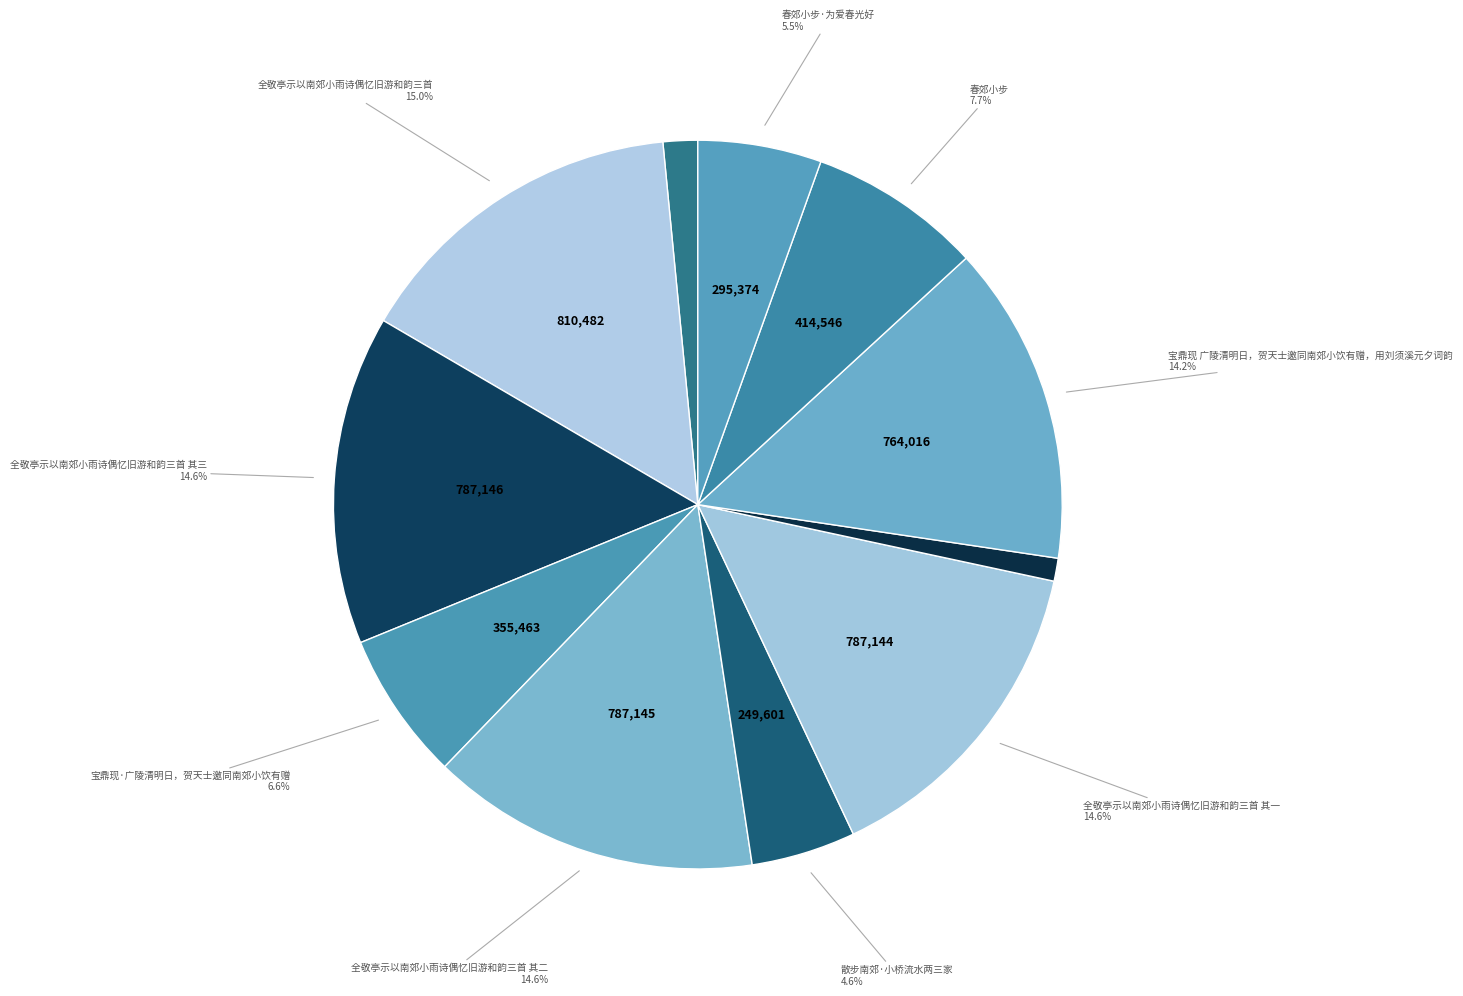

How many segments does this pie chart have?

11